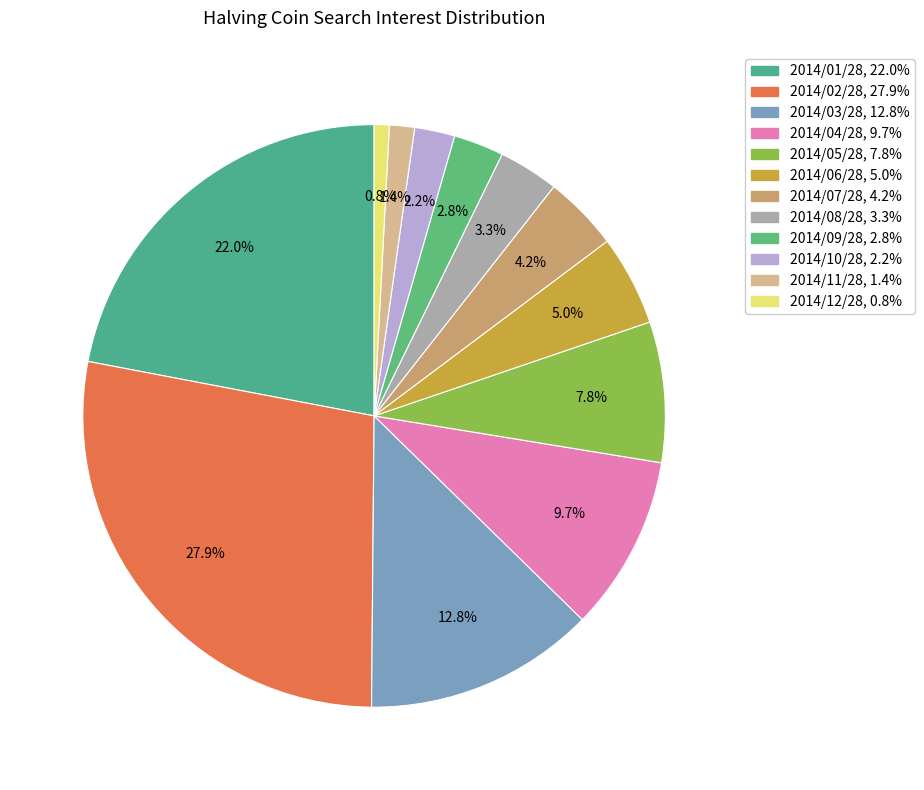

How many slices are in this pie chart?

12